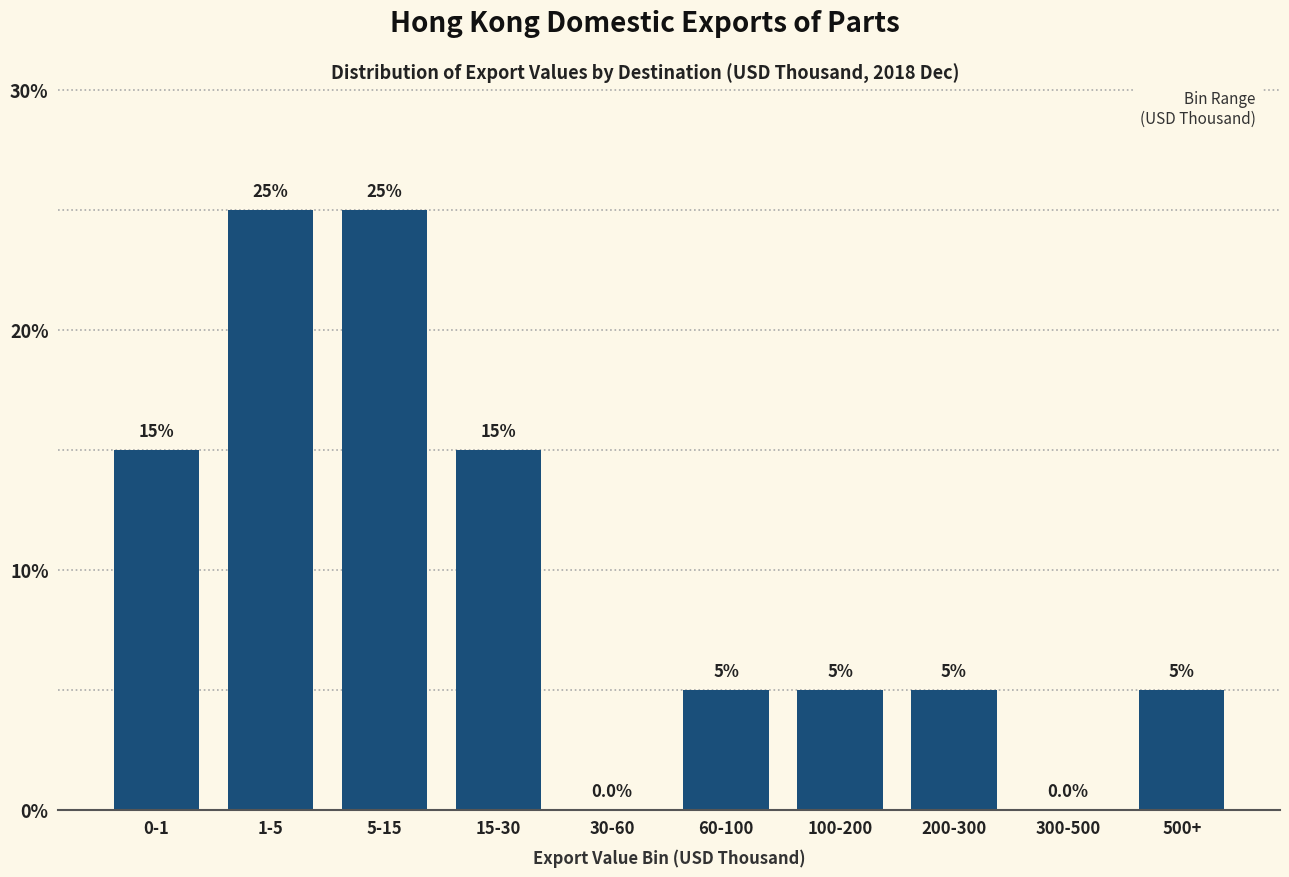

Reading right to left, extract all data points from this chart.

500+=5	300-500=0	200-300=5	100-200=5	60-100=5	30-60=0	15-30=15	5-15=25	1-5=25	0-1=15